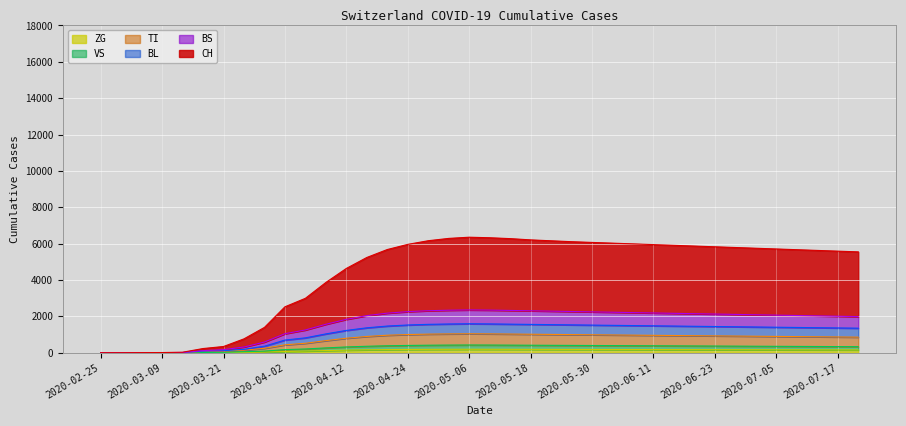

In BL, how many points are higher than both neighbors (excluding endpoints)?

1